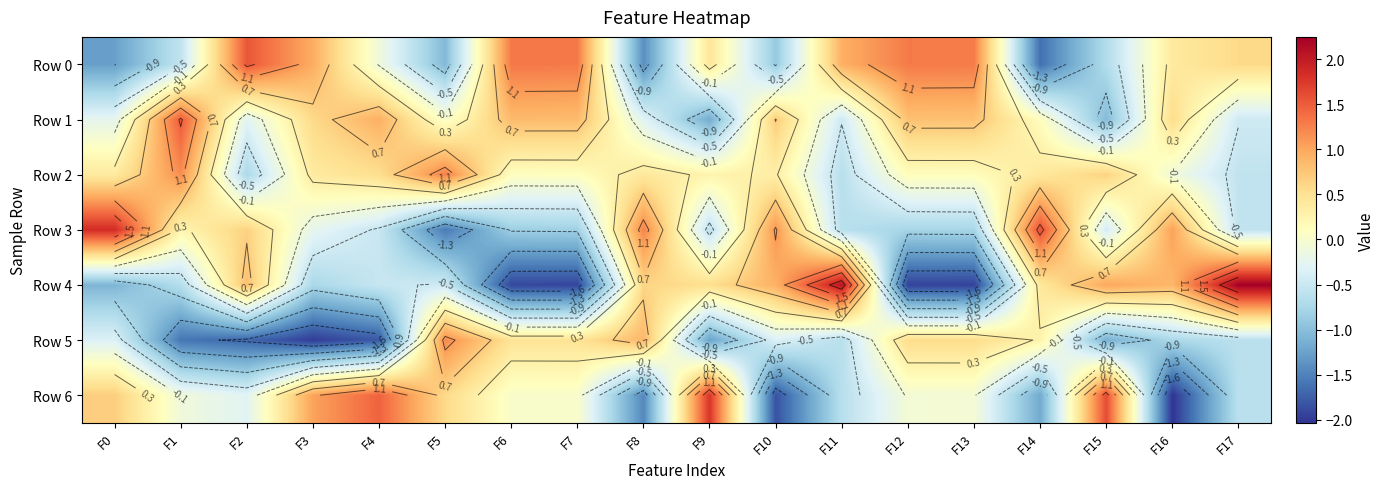

Which label corresponds to the largest value in the chart?

F17